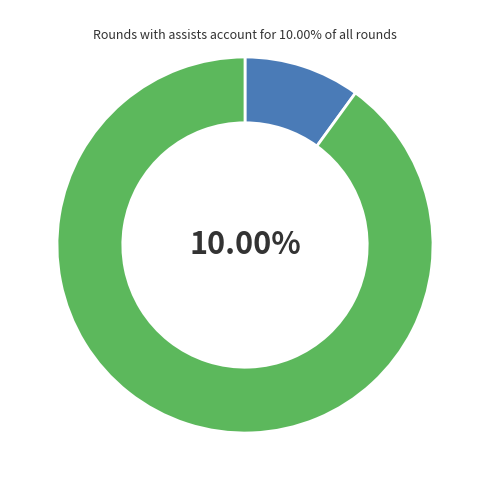

Does assists > 0 represent more than half of the total?

No